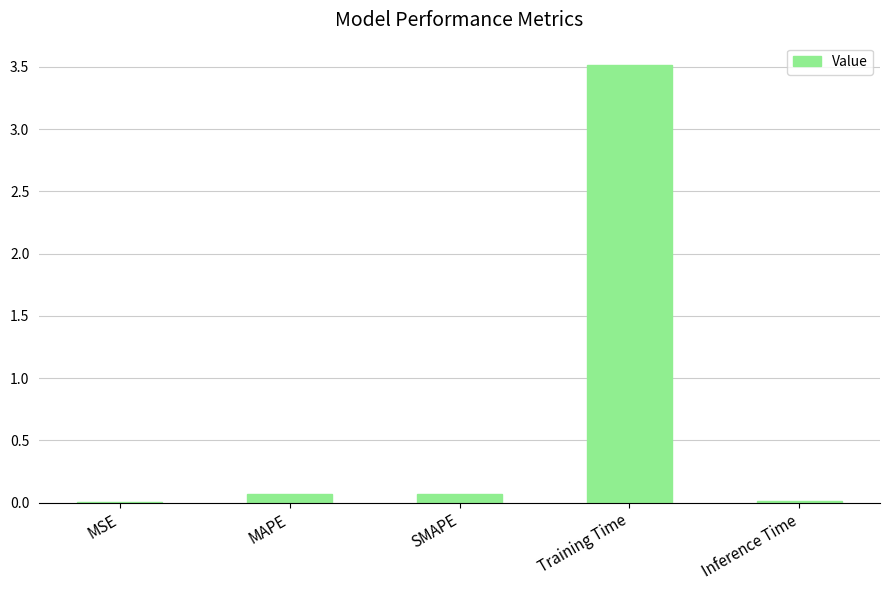

What is the sum of all values?

3.7